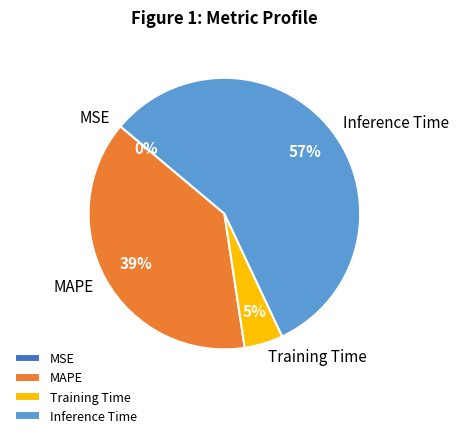

Which has a higher value, Inference Time or Training Time?

Inference Time